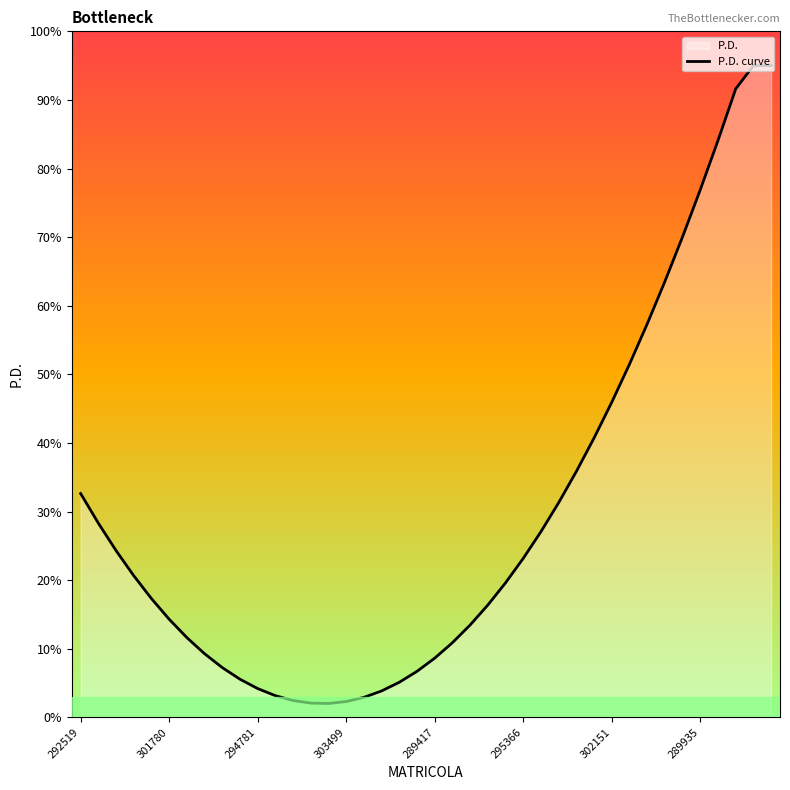

What is the greatest value displayed?

95.0